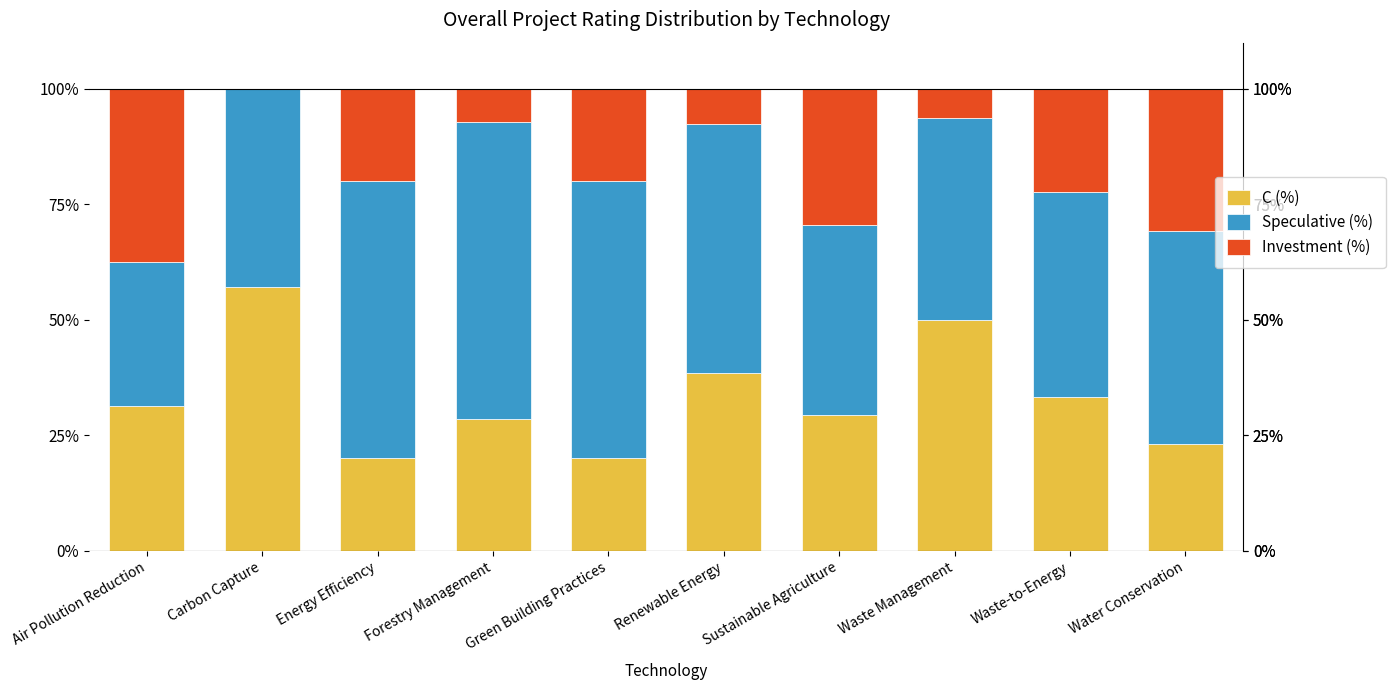

What is the maximum value for C (%)?

57.1